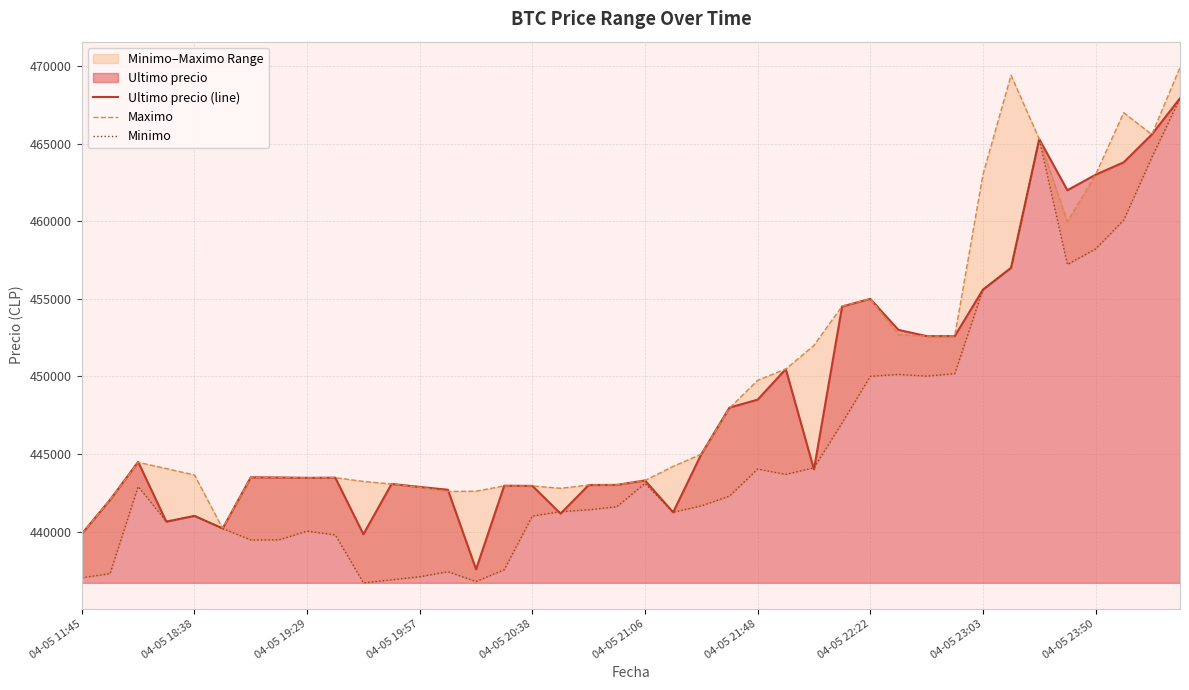

The value of Ultimo precio (line) at 19 is 443007. True or false?

True